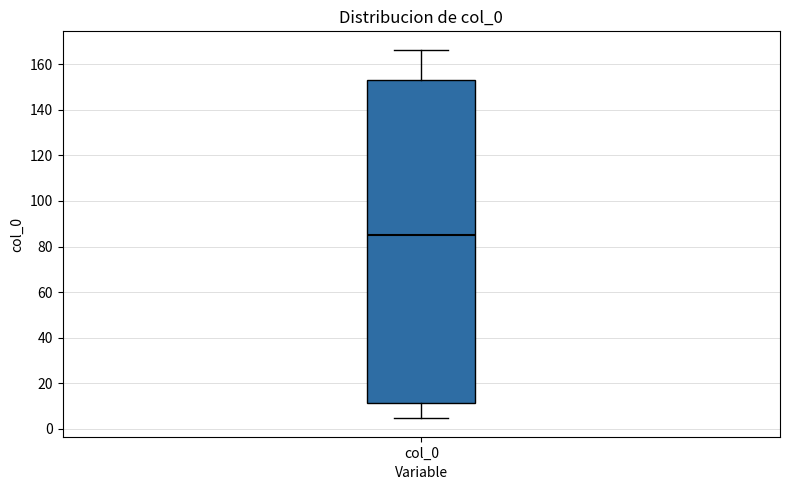

Transcribe this box plot: give where the median line is, the range the box spans, and where the two whiskers end, as read against the y-axis. The values are not printed on the chart, so give them approximately, as read against the axis.

median 86, box 12 to 152, whiskers 4 to 166